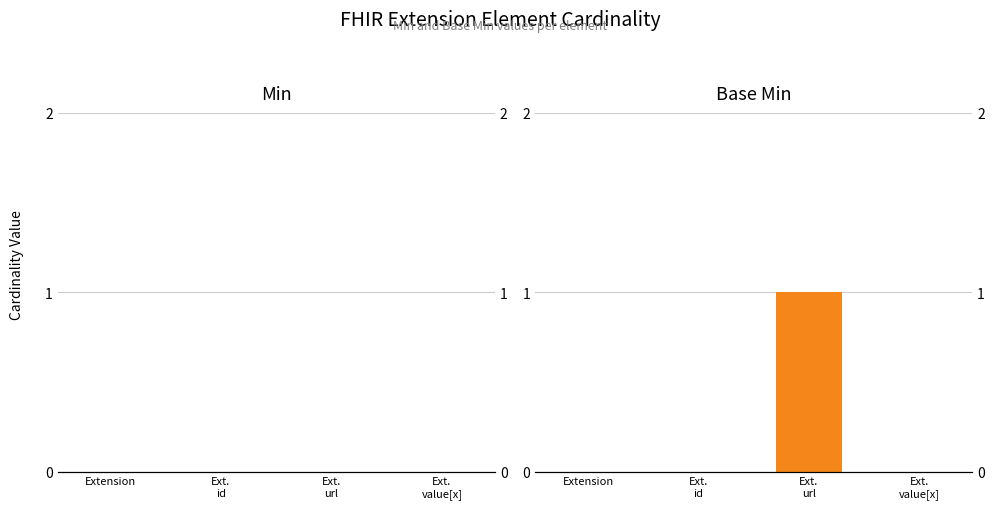

Which label corresponds to the largest value in the chart?

Ext.
url